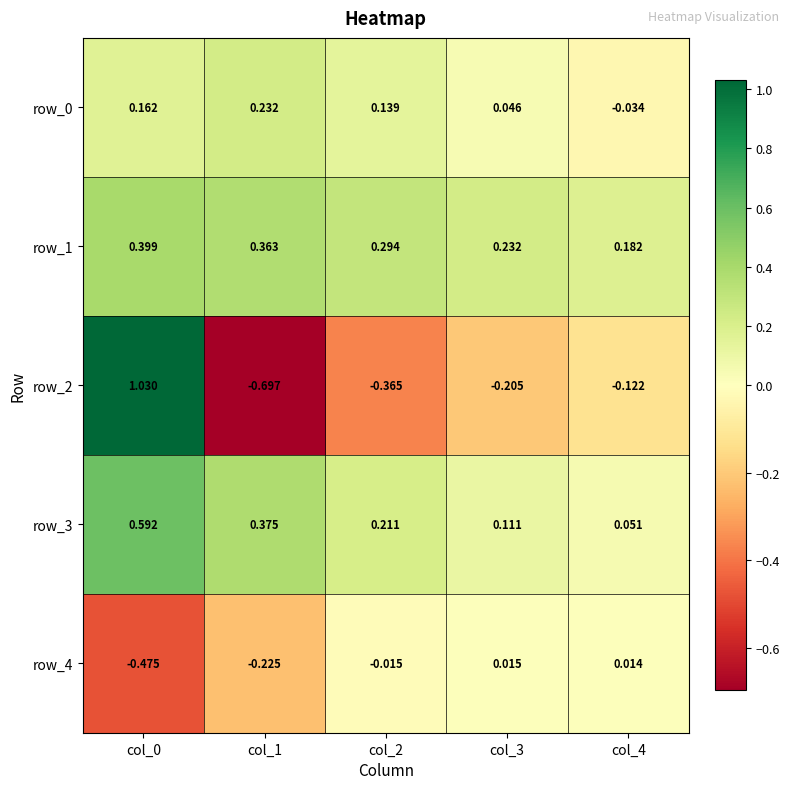

Is the value of row_2 at col_2 greater than the value of row_4 at col_4?

No